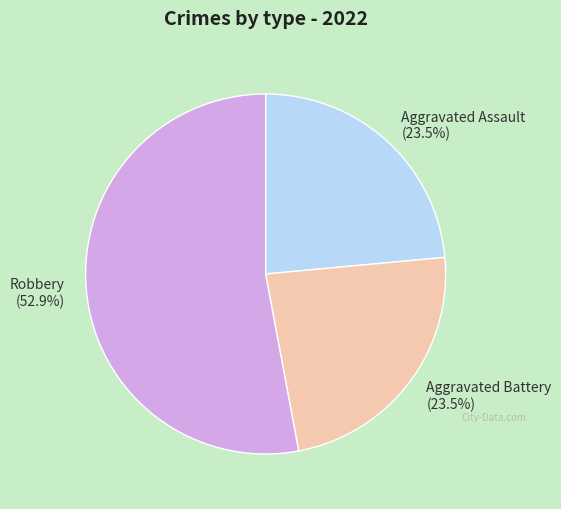

Count the number of slices in the pie.

3